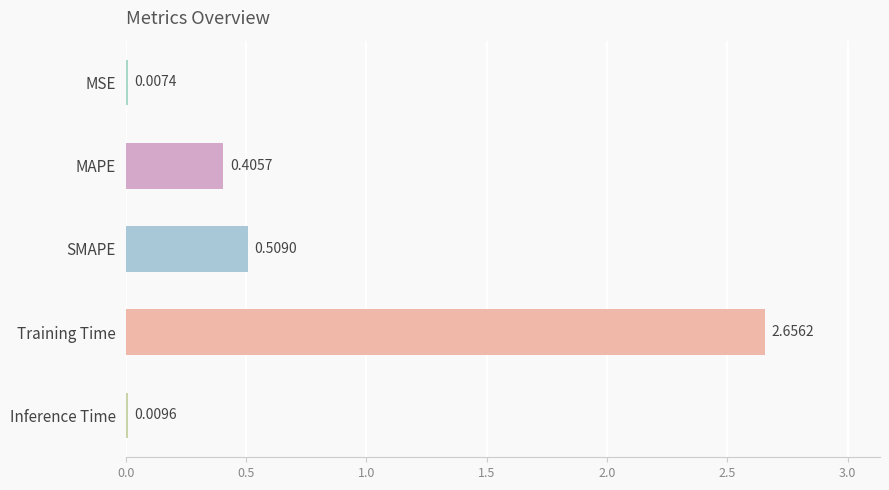

At which category does the chart reach its peak across all series?

Training Time